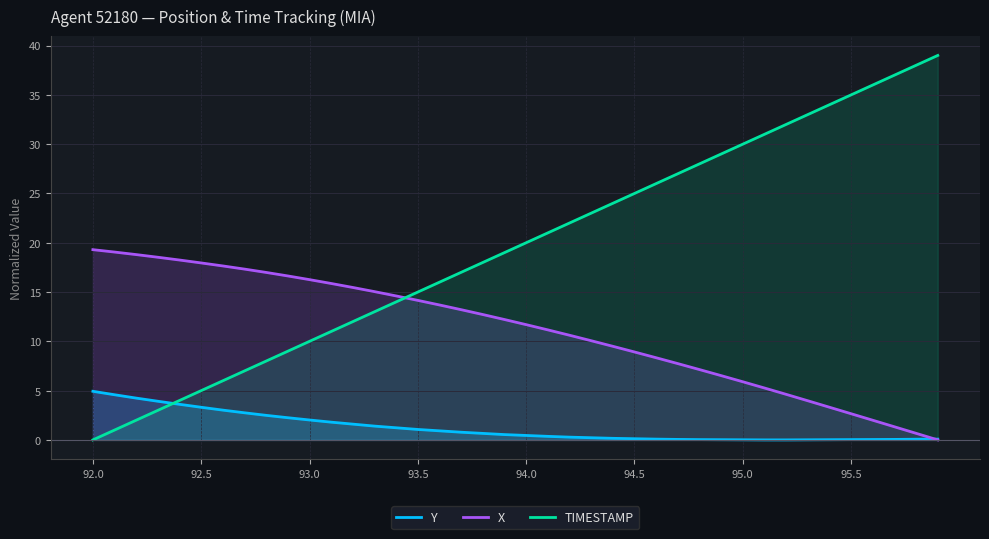

Rank the series at 29 from lowest to highest value.

Y, X, TIMESTAMP